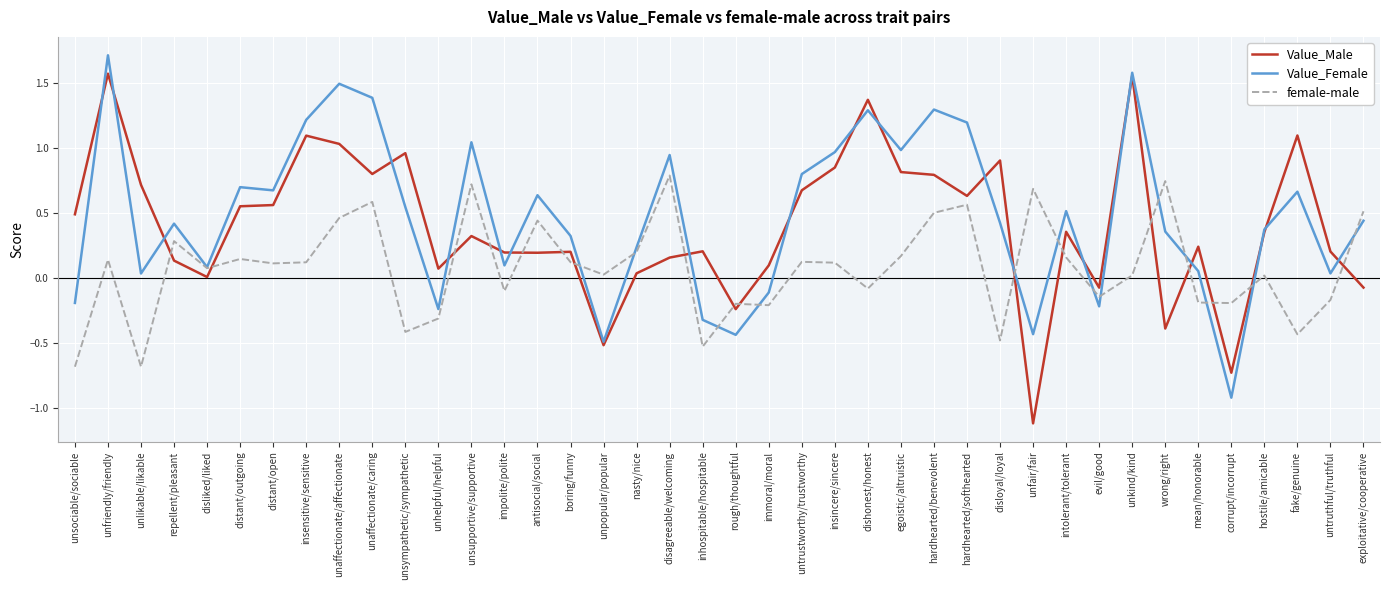

List the series in order of their overall mean, highest first.

Value_Female, Value_Male, female-male